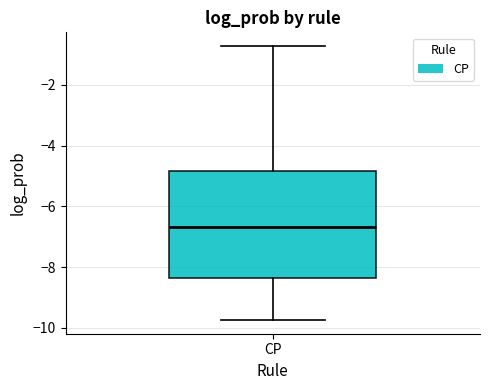

Transcribe this box plot: give where the median line is, the range the box spans, and where the two whiskers end, as read against the y-axis. The values are not printed on the chart, so give them approximately, as read against the axis.

median -6.6, box -8.4 to -4.8, whiskers -9.8 to -0.8